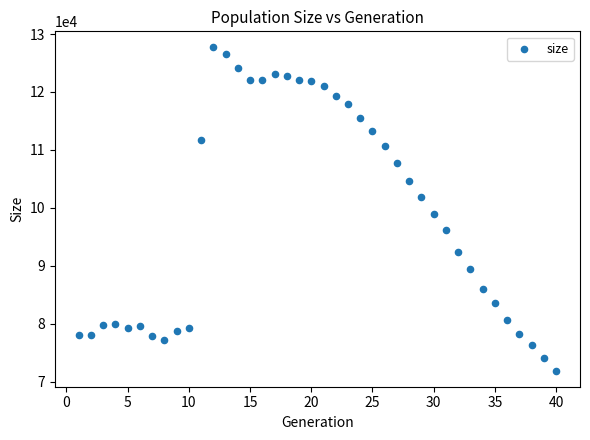

What is the range of Y values (max minus min)?

55768